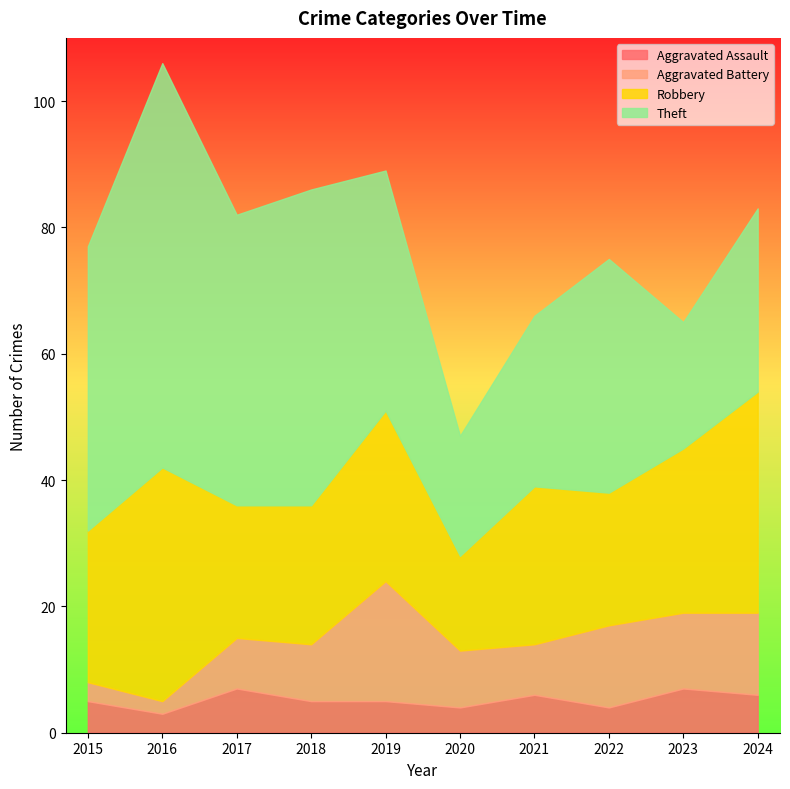

True or false: Aggravated Assault has a value of 5 at 2018.

True